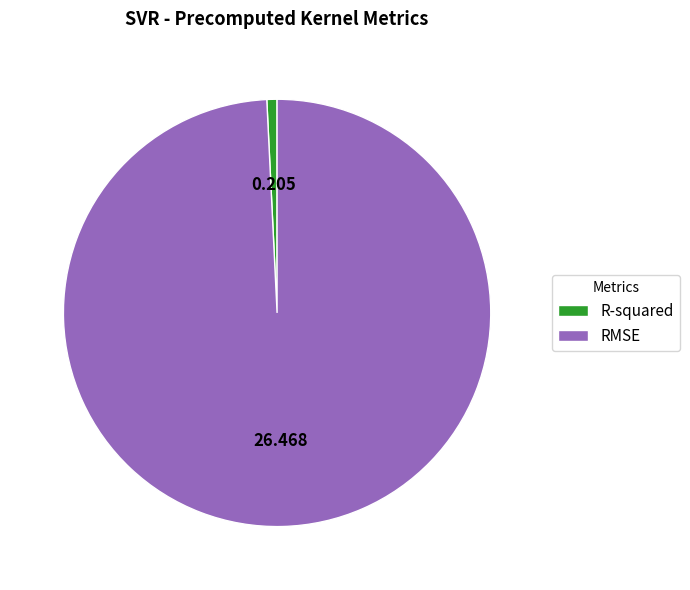

Is it true that RMSE is 85% of the pie?

False